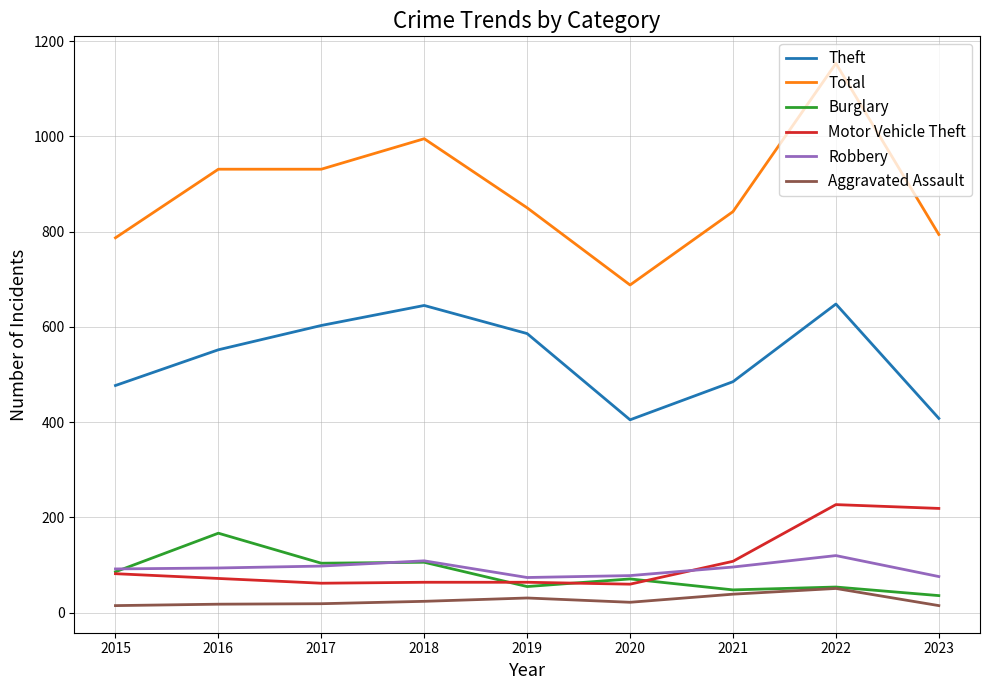

What is the difference between the maximum and minimum values in the Total series?

465